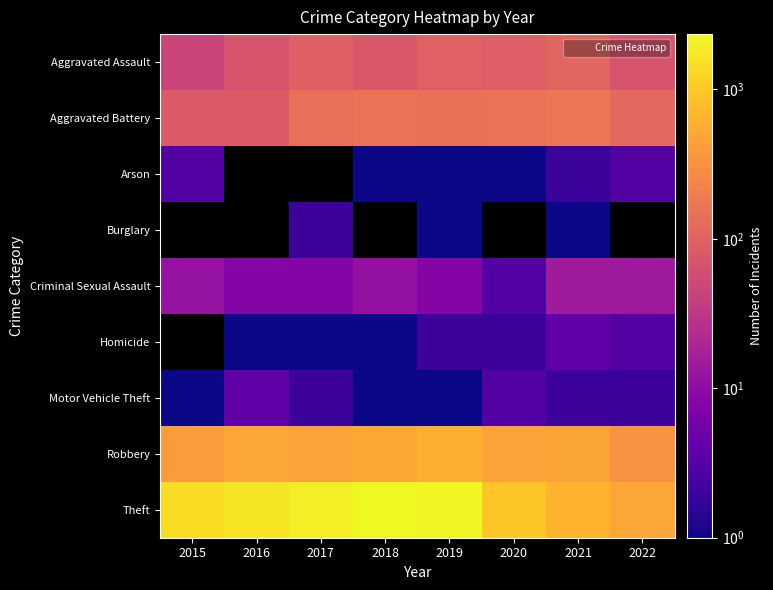

List the labels in order of Motor Vehicle Theft value, smallest first.

2015, 2018, 2019, 2017, 2021, 2022, 2020, 2016